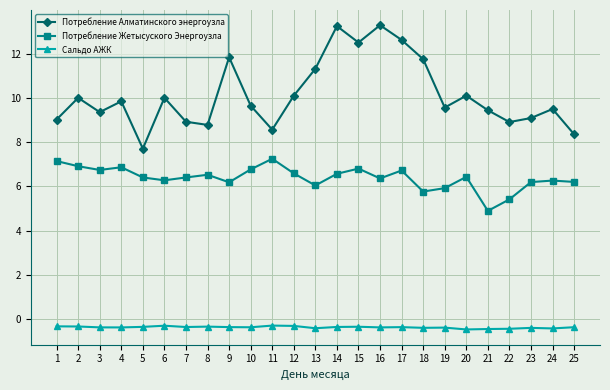

Which series has the widest spread of values?

Потребление Алматинского энергоузла